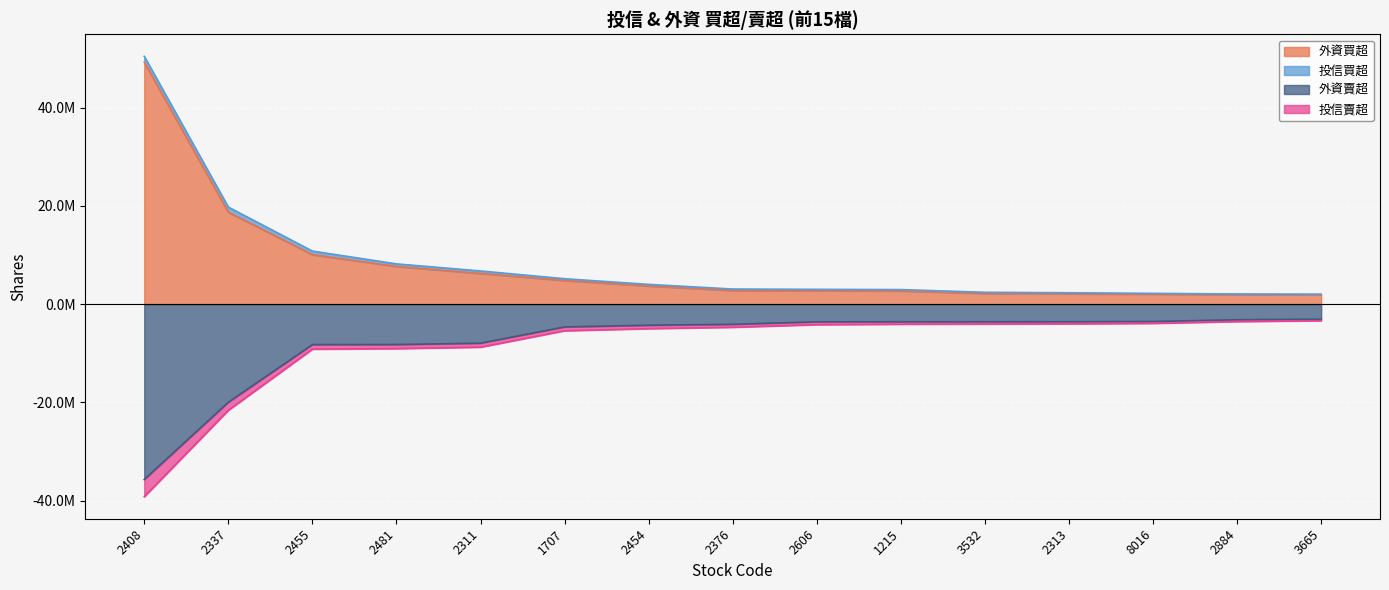

What is the greatest value displayed?

50474000